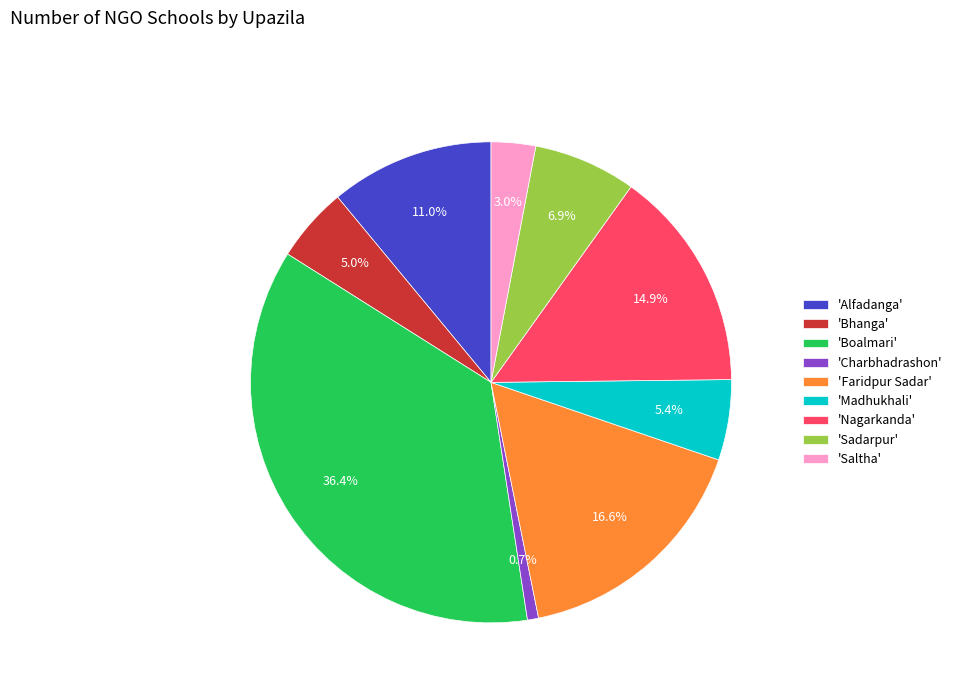

Is the sum of 'Bhanga' and 'Charbhadrashon' greater than half?

No